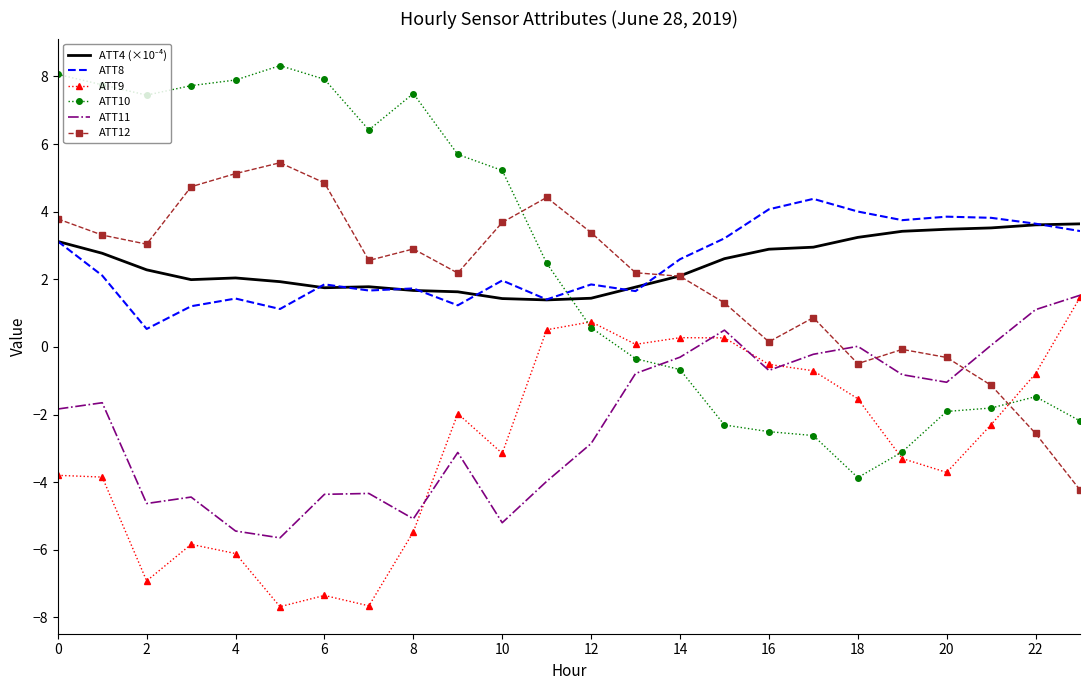

What is the maximum value for ATT12?

5.4